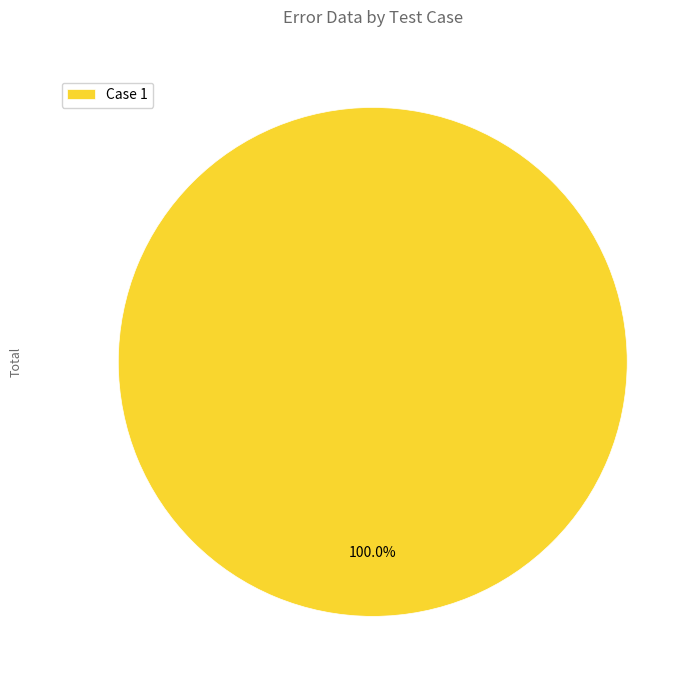

Rank the categories by value from lowest to highest.

Case 1